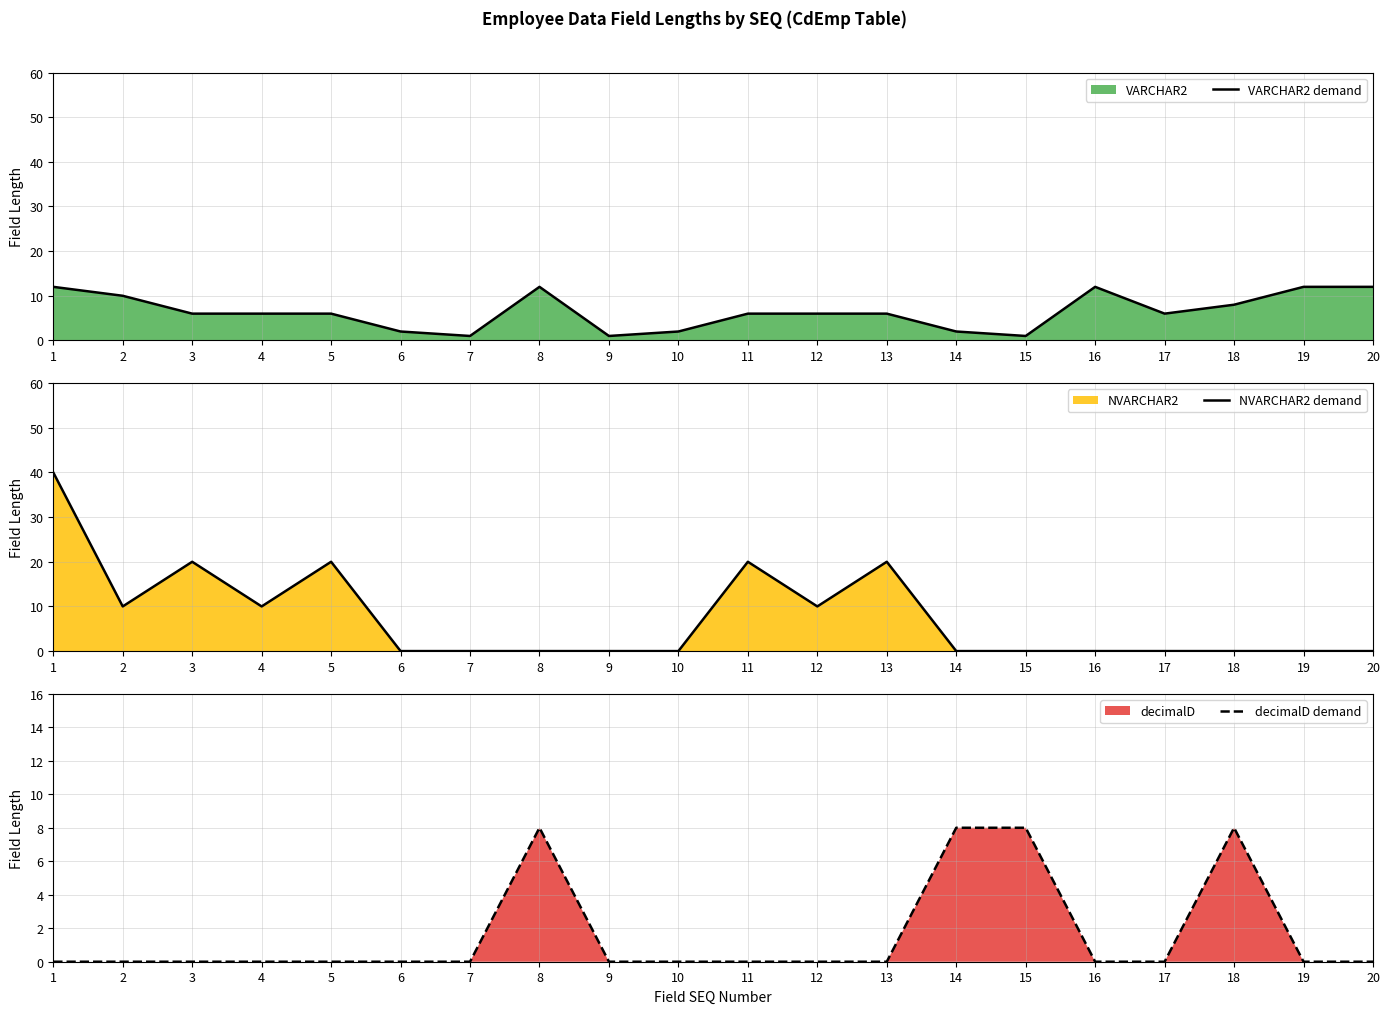

How many times do decimalD demand and NVARCHAR2 demand cross each other?

1